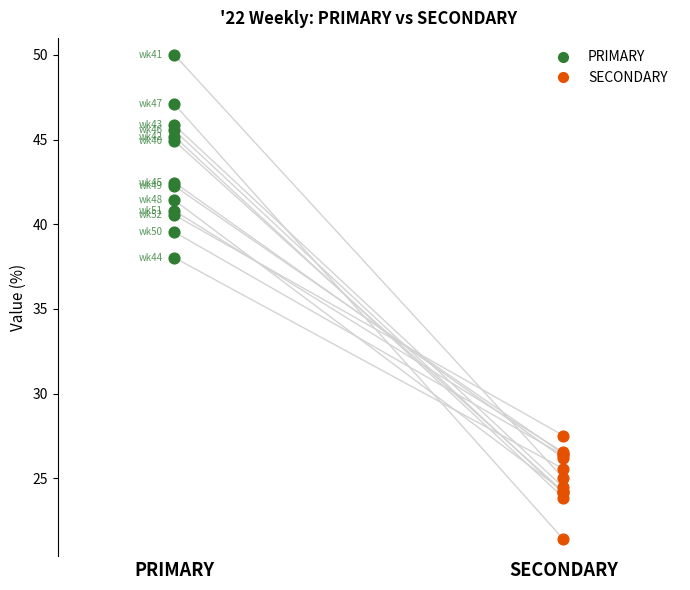

Which series has the largest Y range (max minus min)?

PRIMARY